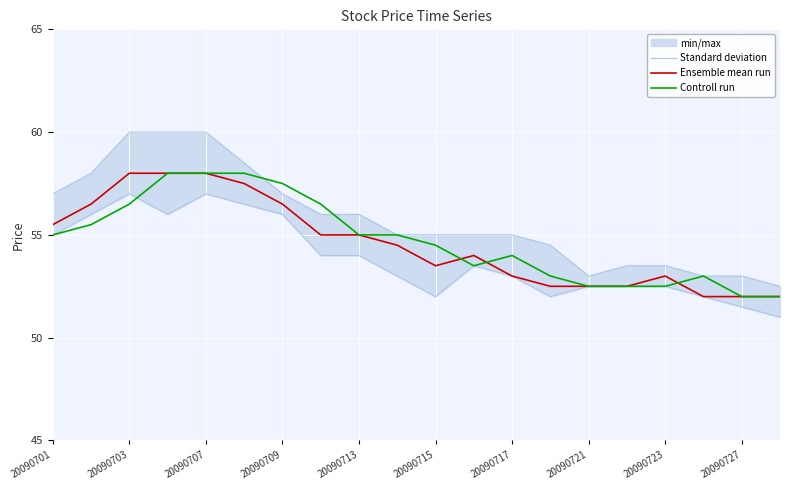

Reading left to right, list all the values displayed in this chart.

Standard deviation: 55.0	56.0	57.0	56.0	57.0	56.5	56.0	54.0	54.0	53.0	52.0	53.5	53.0	52.0	52.5	52.5	52.5	52.0	51.5	51.0
Ensemble mean run: 55.5	56.5	58.0	58.0	58.0	57.5	56.5	55.0	55.0	54.5	53.5	54.0	53.0	52.5	52.5	52.5	53.0	52.0	52.0	52.0
Controll run: 55.0	55.5	56.5	58.0	58.0	58.0	57.5	56.5	55.0	55.0	54.5	53.5	54.0	53.0	52.5	52.5	52.5	53.0	52.0	52.0